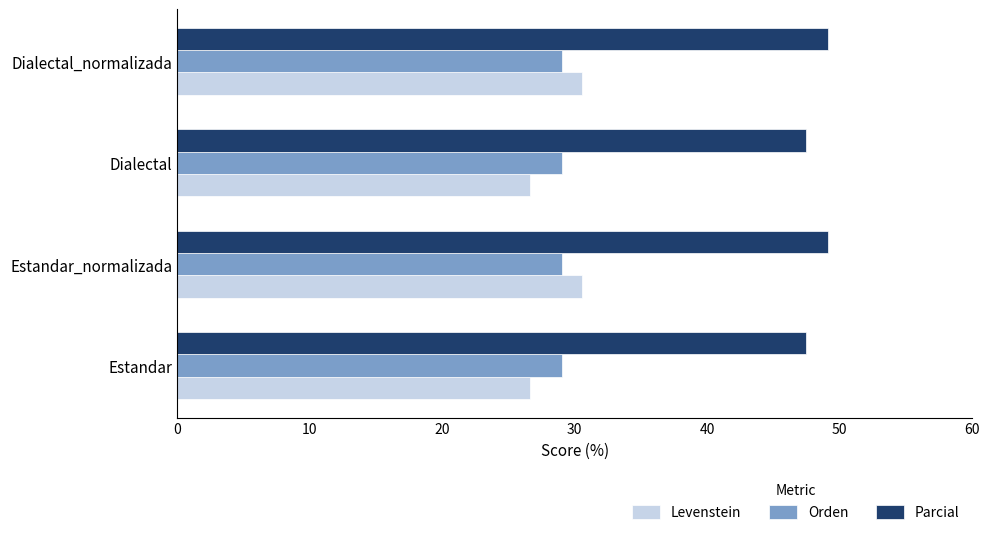

Is it true that Parcial equals 49.1 at Estandar_normalizada?

True